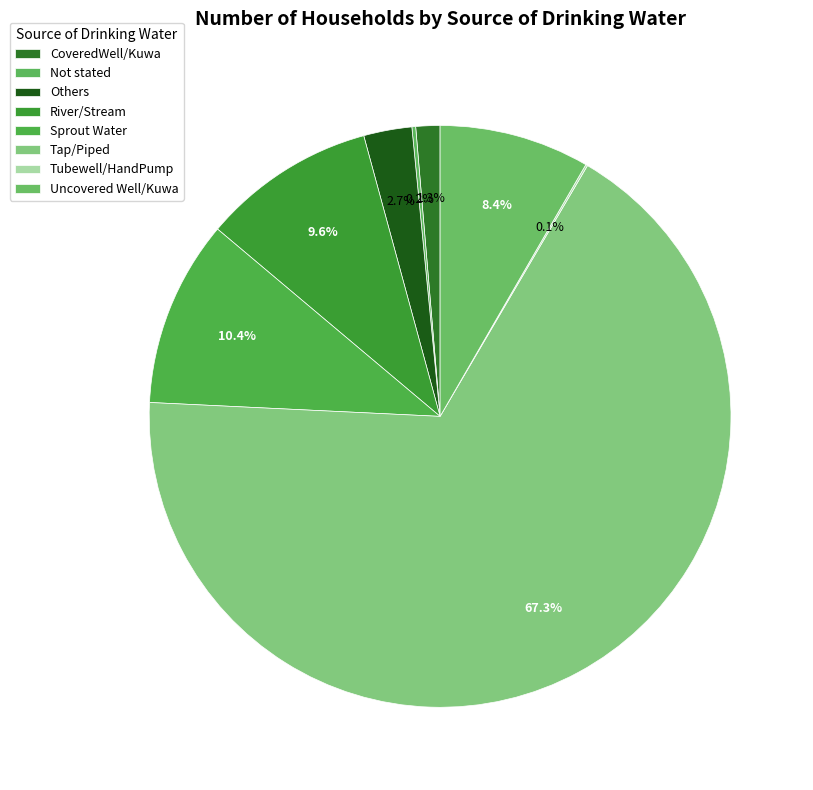

True or false: Uncovered Well/Kuwa accounts for 14% of the total.

False